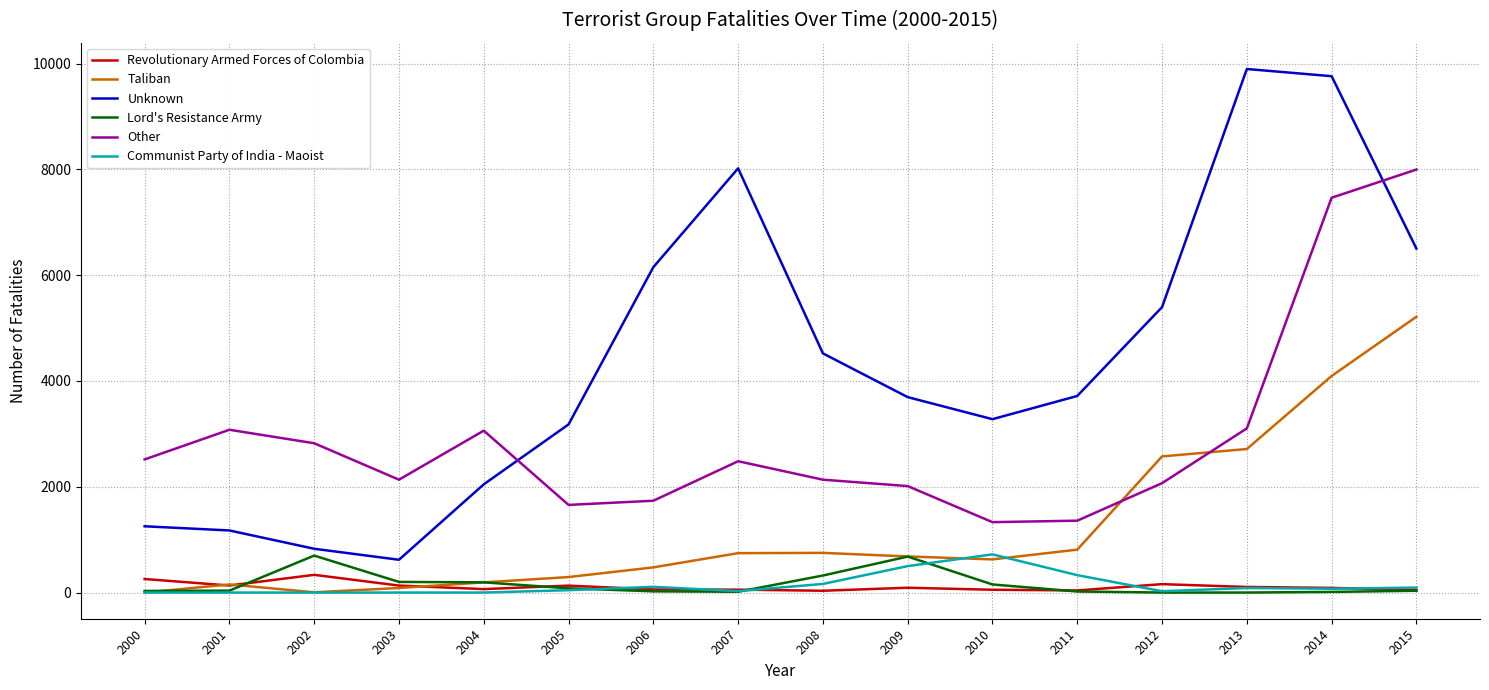

In Communist Party of India - Maoist, how many points are higher than both neighbors (excluding endpoints)?

3